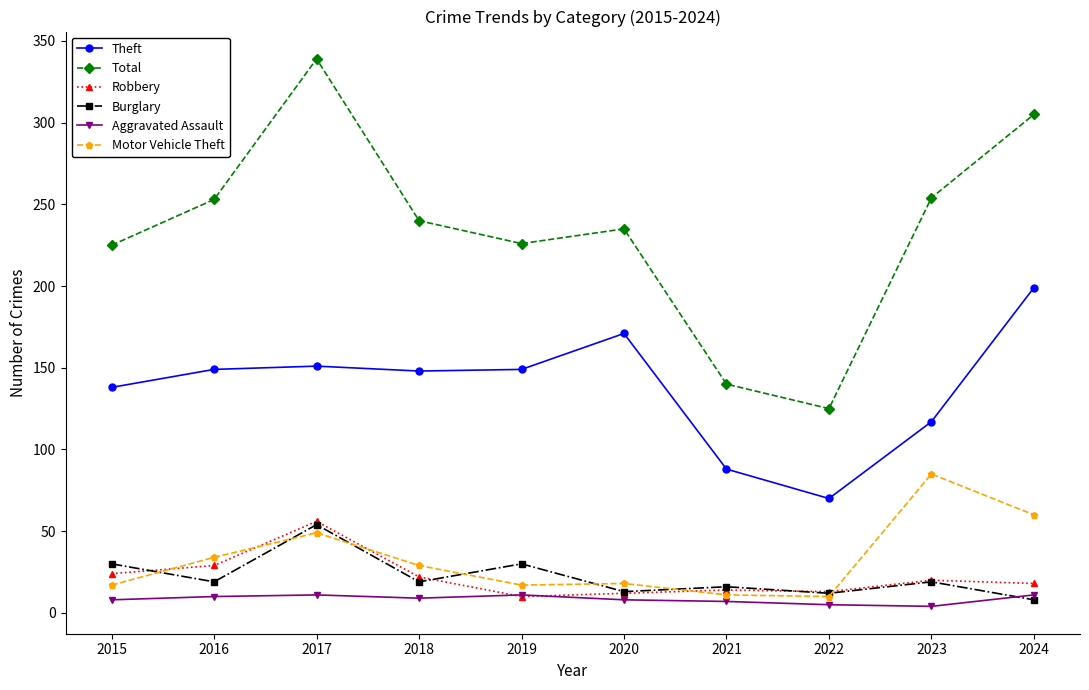

What is the total value across all series at 2022?

235